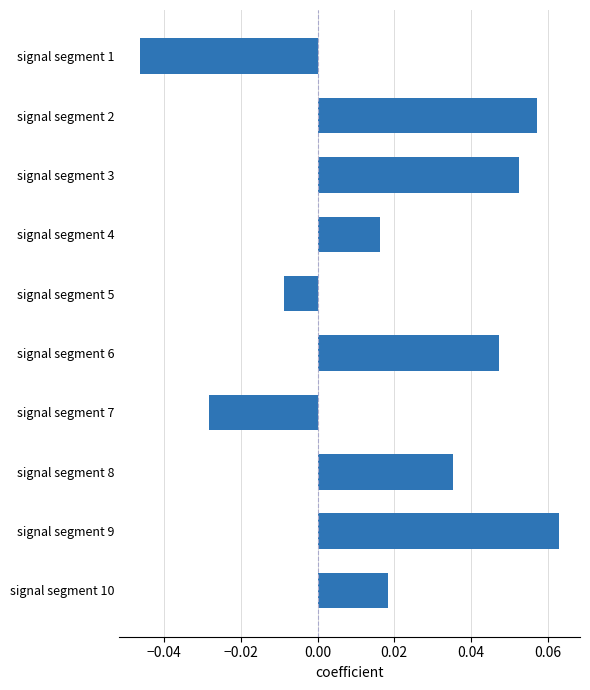

How many values are above zero?

7